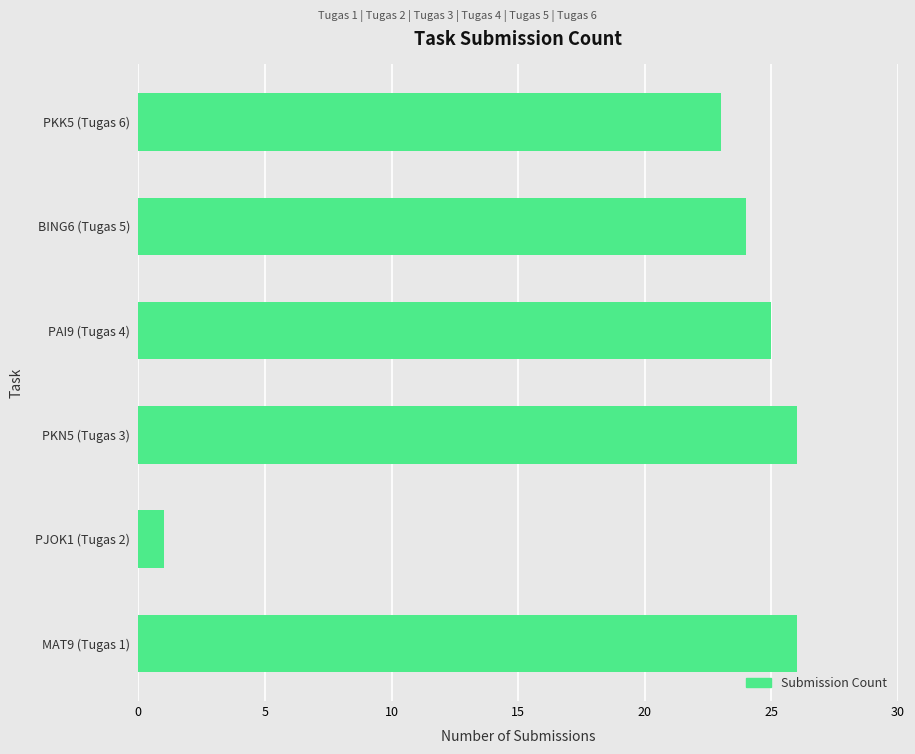

Between PKK5 (Tugas 6) and BING6 (Tugas 5), which is larger?

BING6 (Tugas 5)